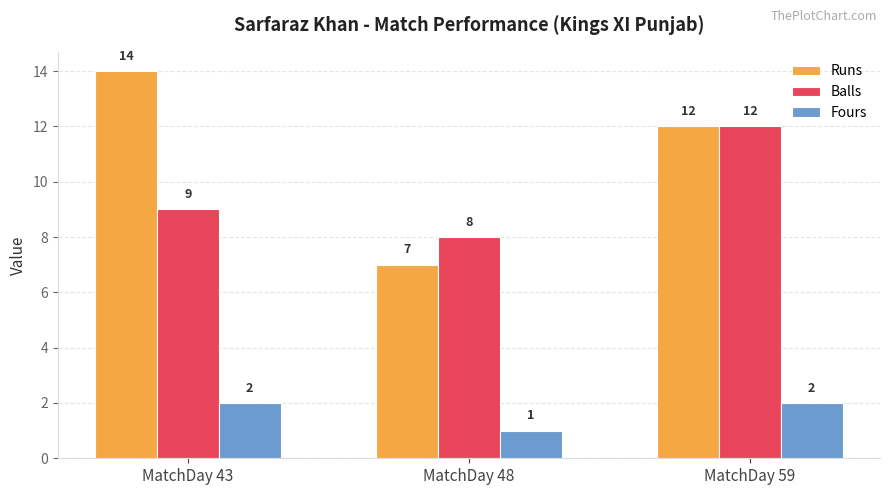

What is the smallest value displayed?

1